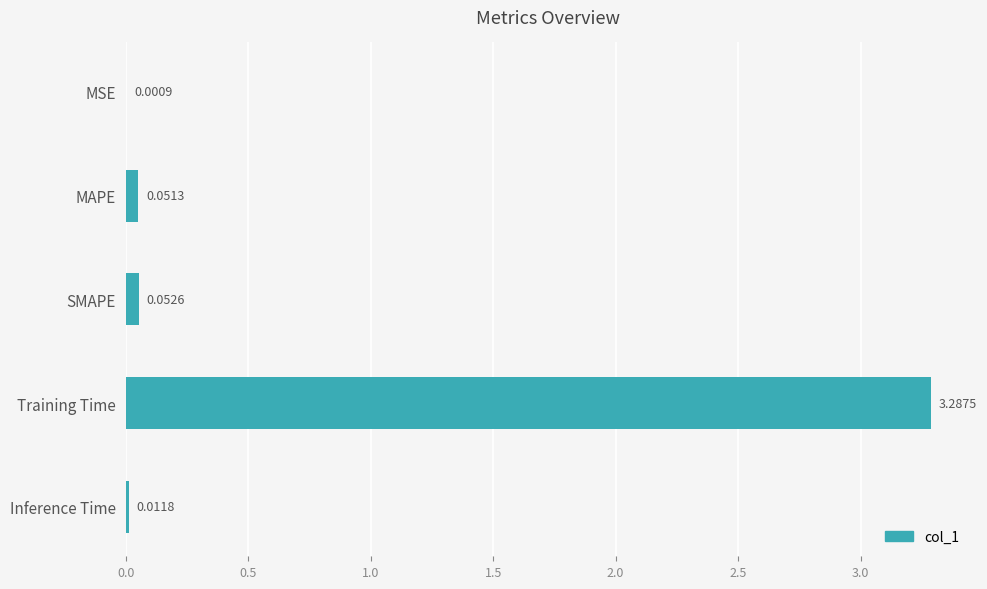

What is the sum of all values?

3.4